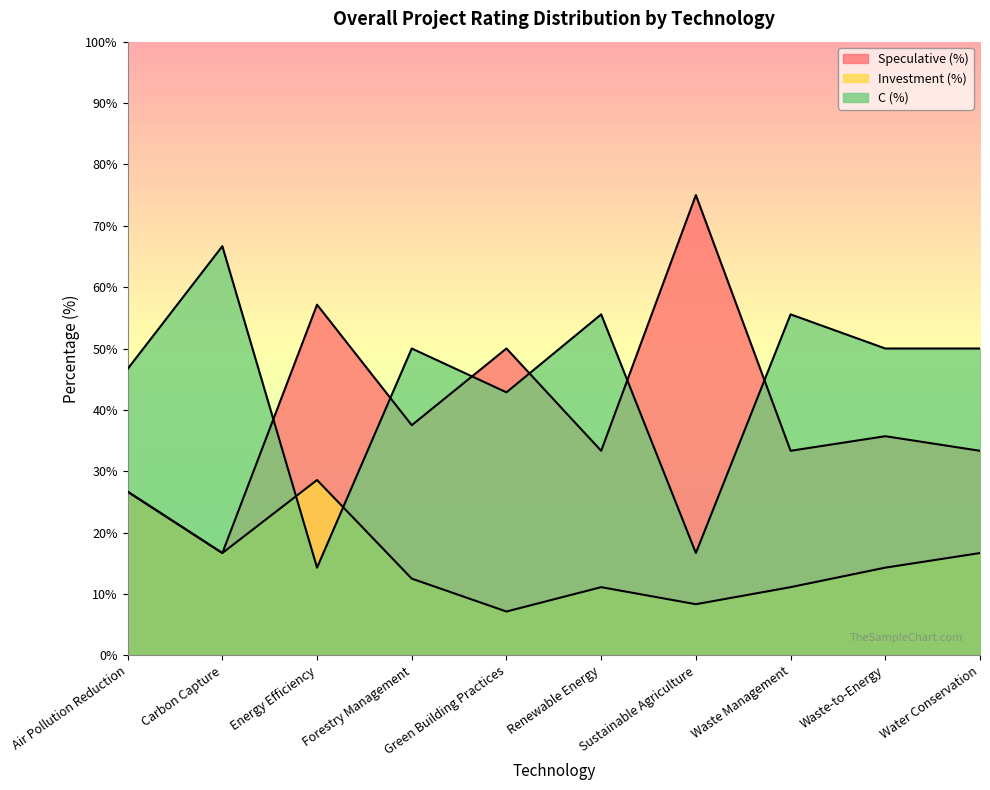

Rank the series by their average value, from lowest to highest.

Investment (%), Speculative (%), C (%)